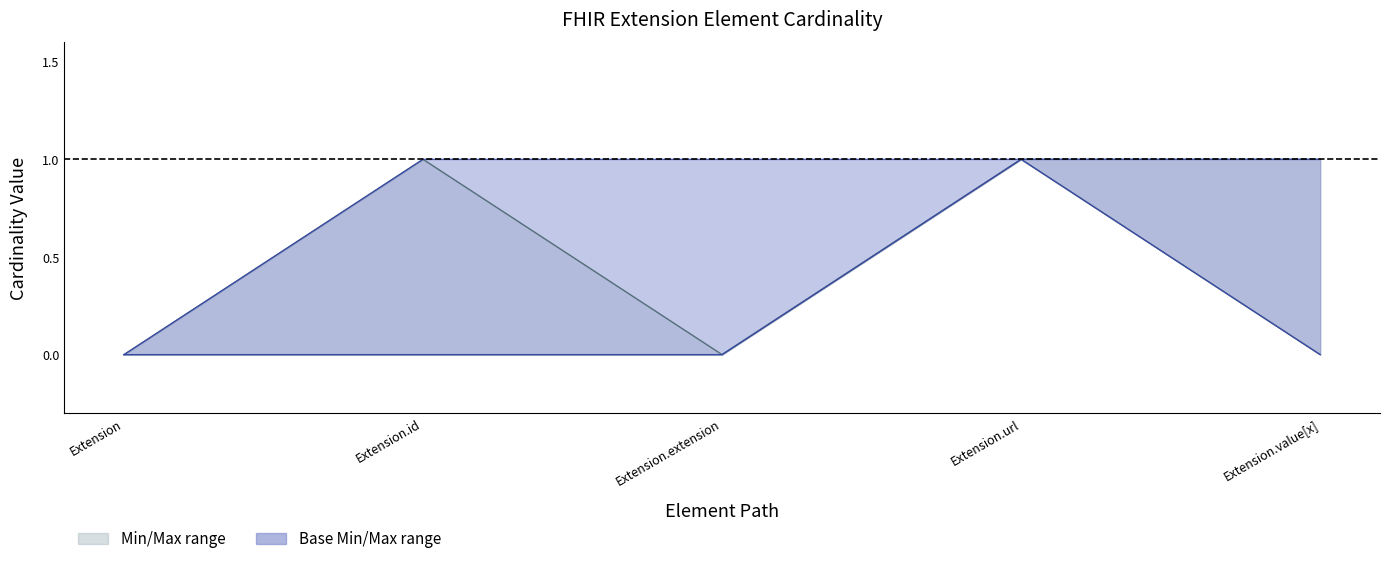

Reading left to right, list all the values displayed in this chart.

Min: 0	0	0	1	0
Max: 0	1	0	1	1
Base Min: 0	0	0	1	0
Base Max: 0	1	1	1	1